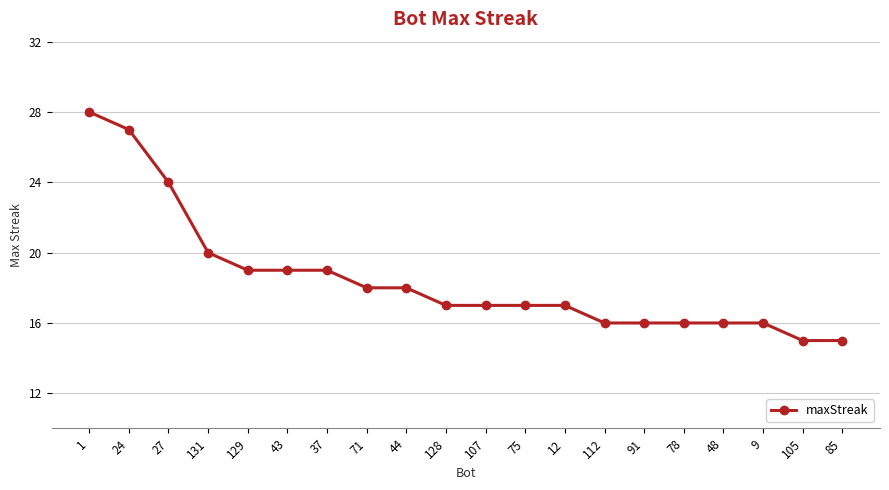

Reading right to left, transcribe all the data shown in this chart.

85=15	105=15	9=16	48=16	78=16	91=16	112=16	12=17	75=17	107=17	128=17	44=18	71=18	37=19	43=19	129=19	131=20	27=24	24=27	1=28